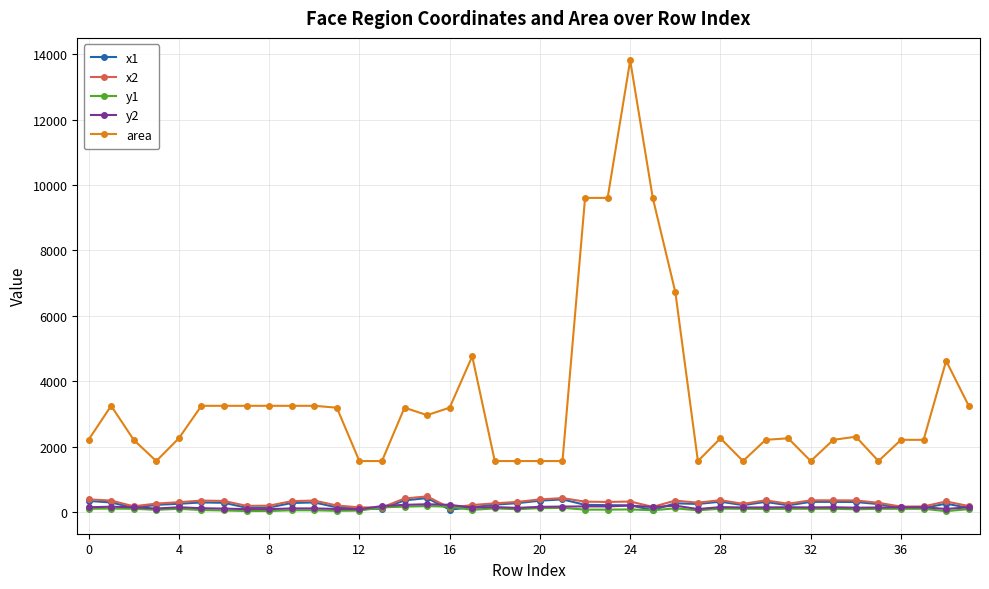

Which series has the largest total across all categories?

area